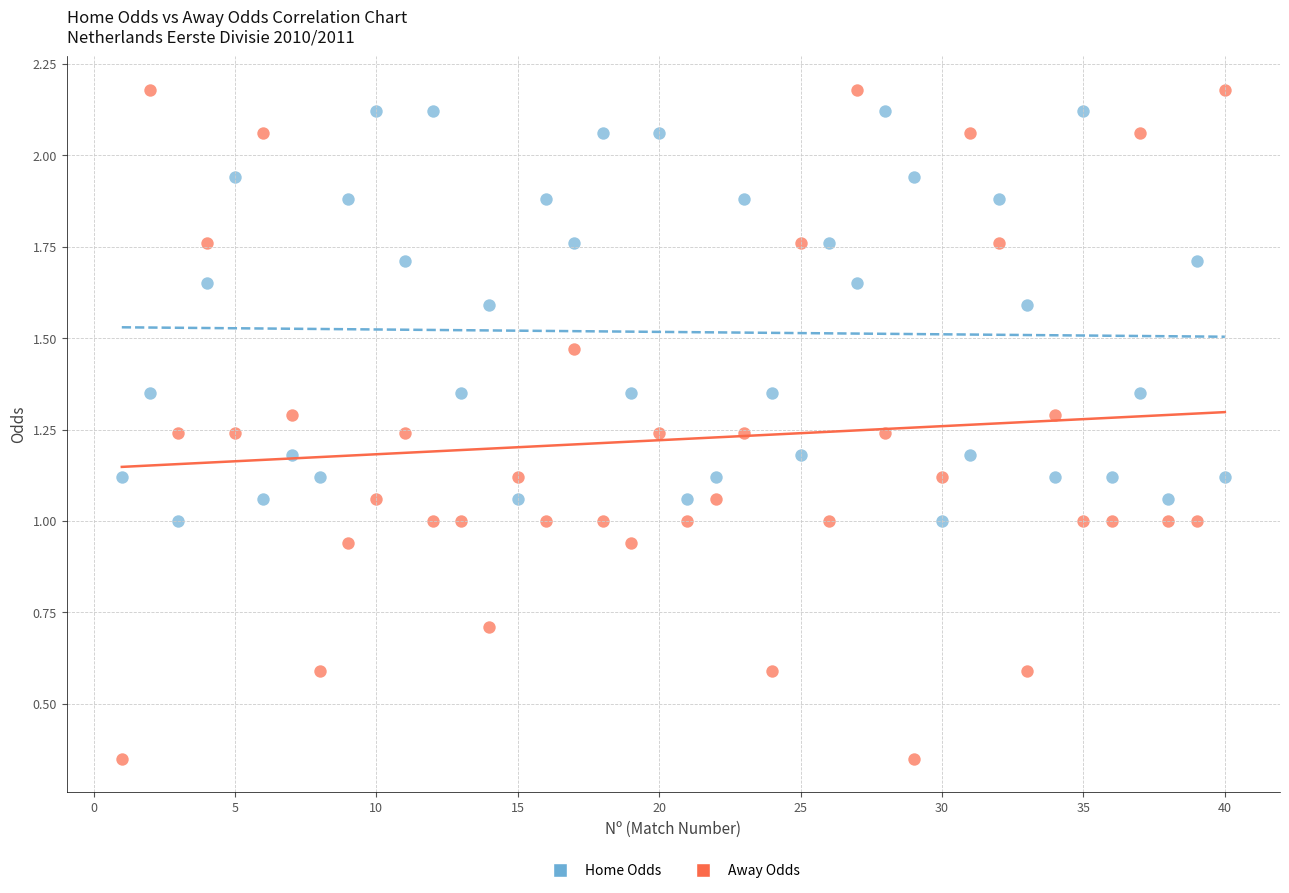

Across all data points, what is the range of X values (max minus min)?

39.0